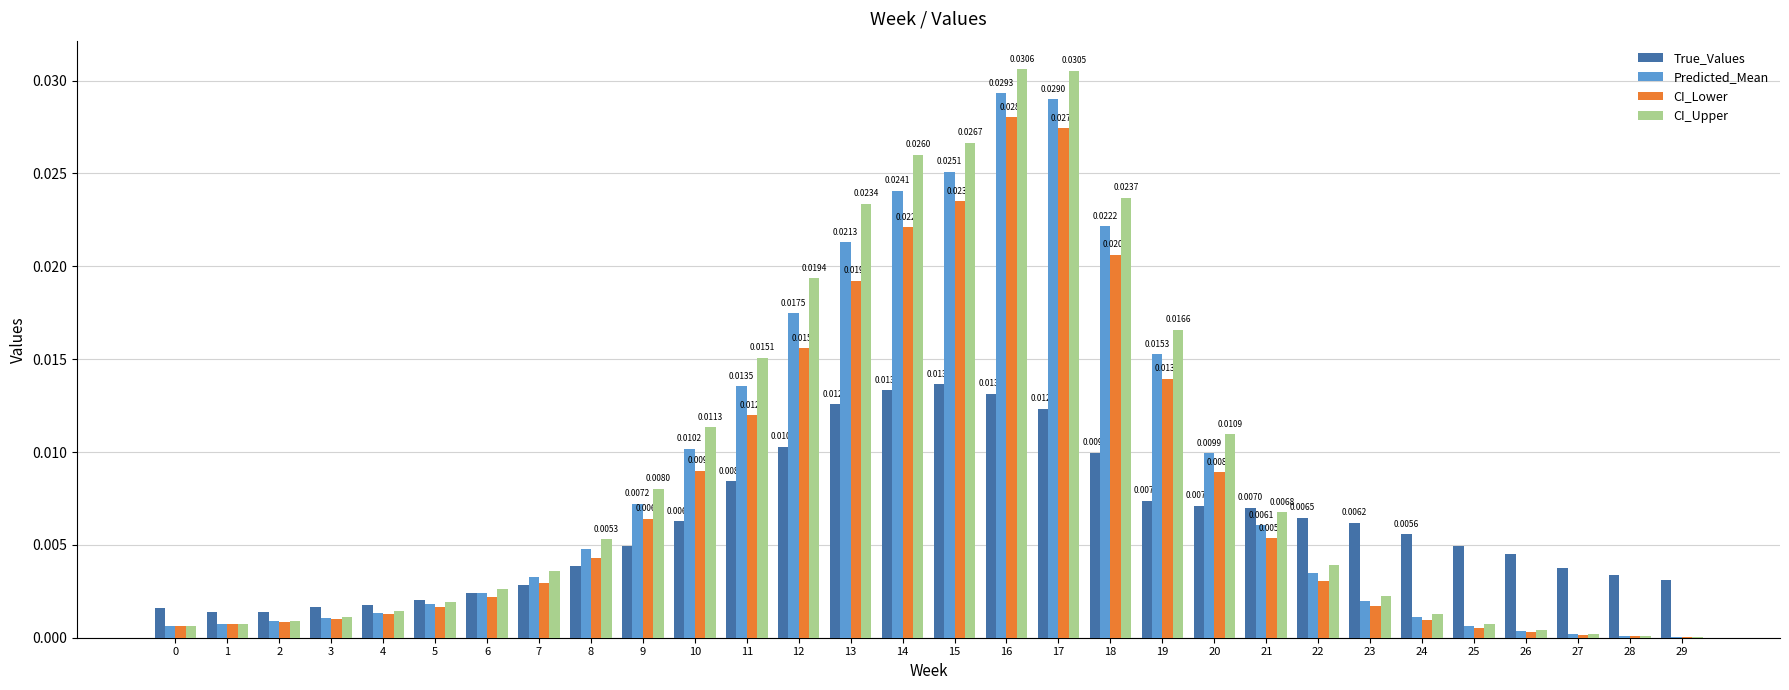

Is the value of CI_Lower at 28 greater than the value of True_Values at 22?

No